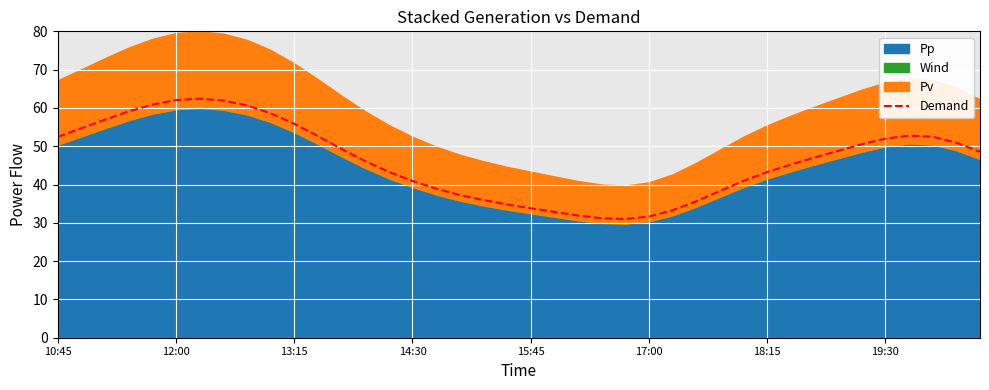

How many points are lower than both their immediate neighbors (excluding endpoints)?

1